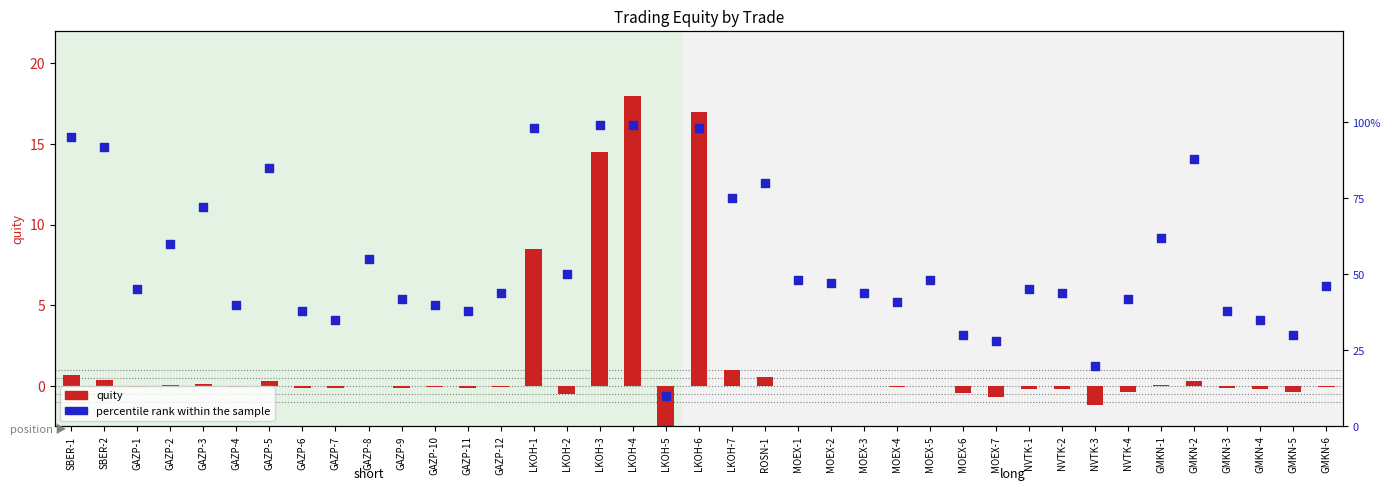

What is the total value across all series at GAZP-10?

39.9